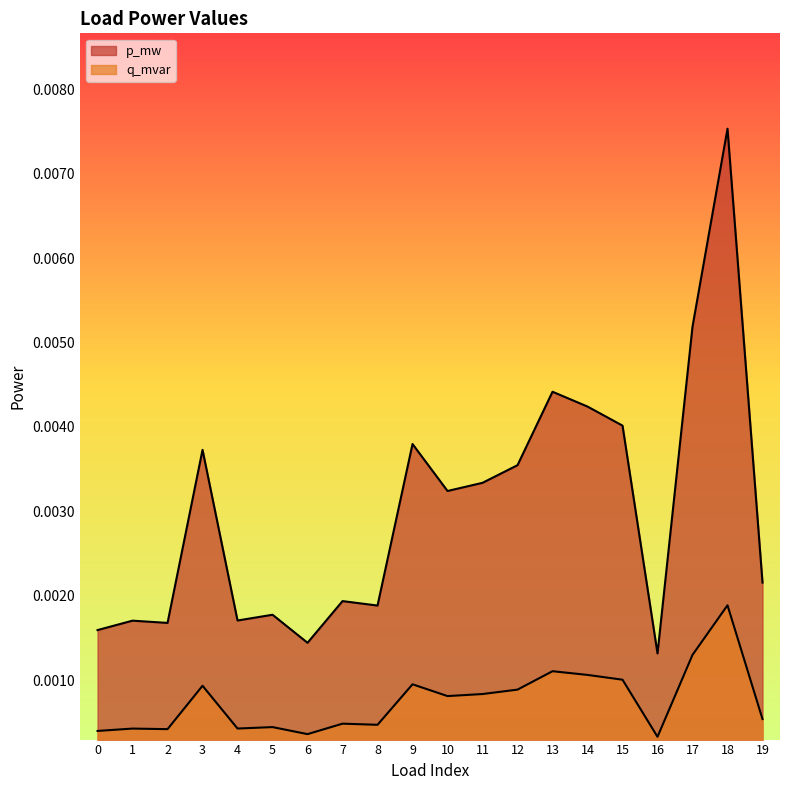

How many p_mw values are between 0 and 1?

20